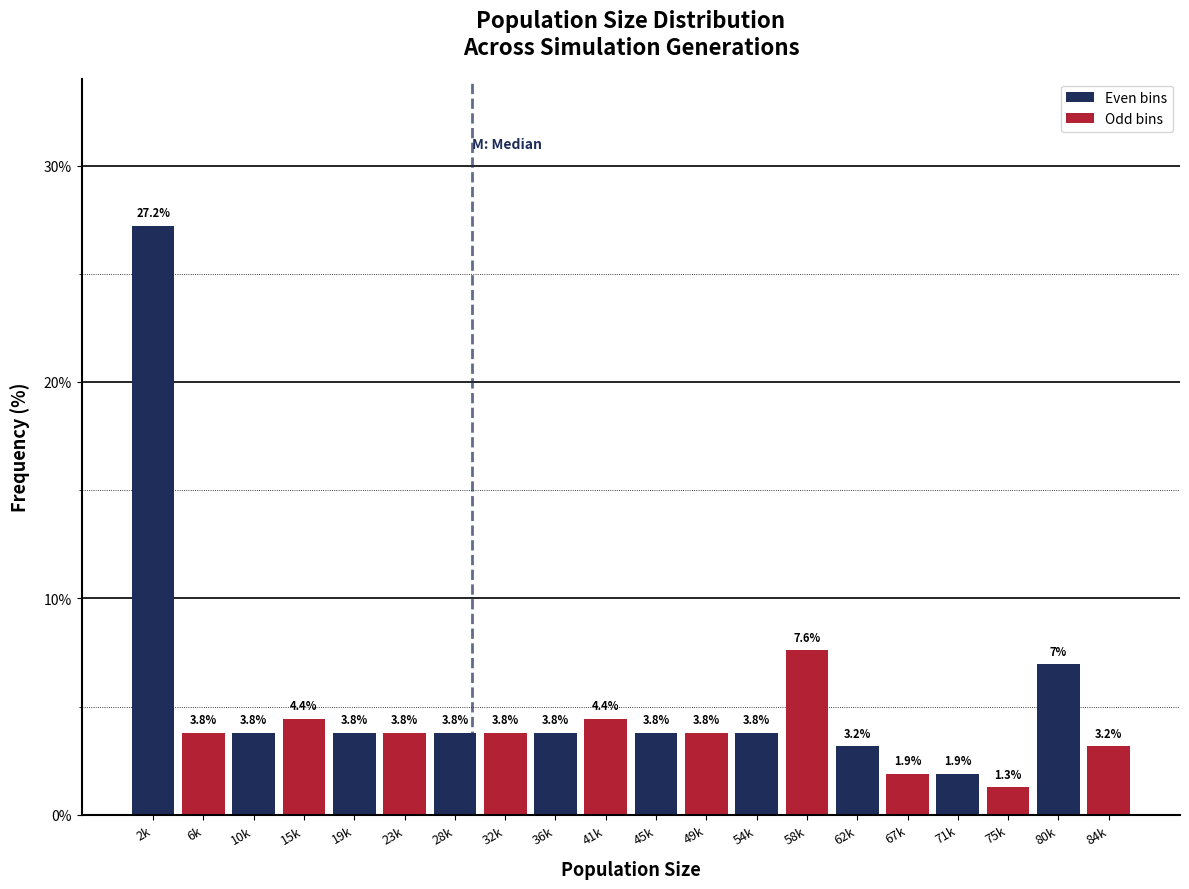

Reading right to left, extract all data points from this chart.

84k=3.2	80k=7.0	75k=1.3	71k=1.9	67k=1.9	62k=3.2	58k=7.6	54k=3.8	49k=3.8	45k=3.8	41k=4.4	36k=3.8	32k=3.8	28k=3.8	23k=3.8	19k=3.8	15k=4.4	10k=3.8	6k=3.8	2k=27.2